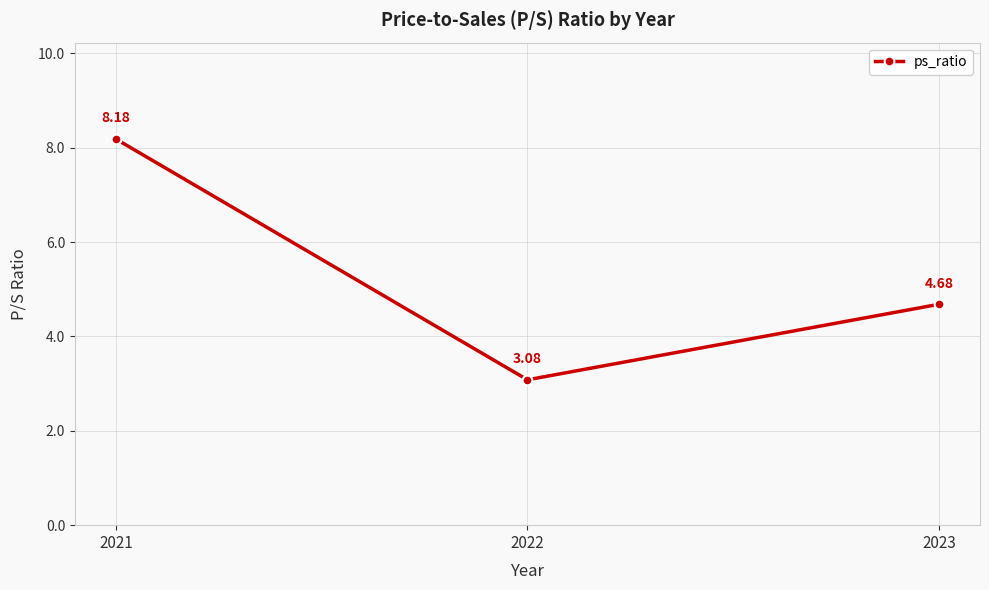

Where does the data first go above 4?

2021